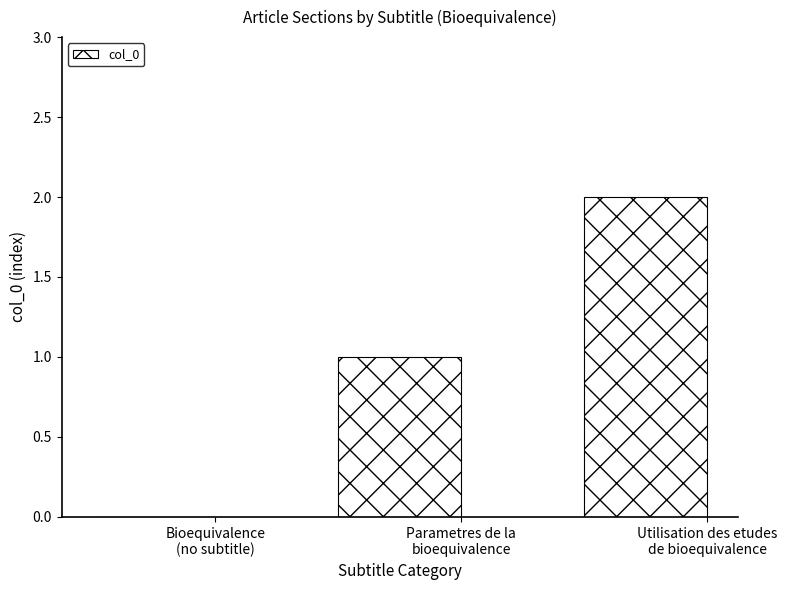

Which has a higher value, Utilisation des etudes
de bioequivalence or Parametres de la
bioequivalence?

Utilisation des etudes
de bioequivalence